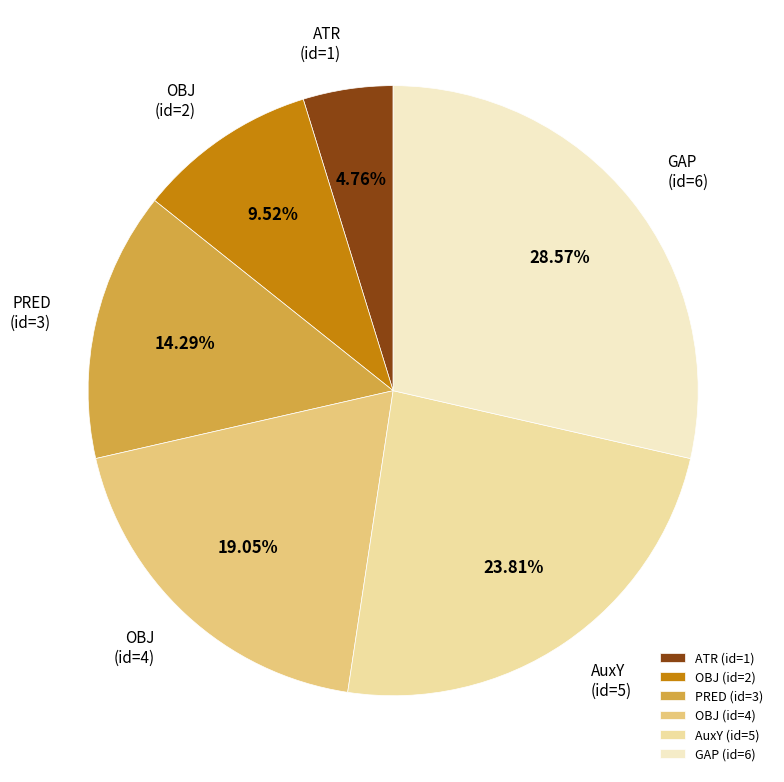

Rank the categories by value from lowest to highest.

ATR (id=1), OBJ (id=2), PRED (id=3), OBJ (id=4), AuxY (id=5), GAP (id=6)